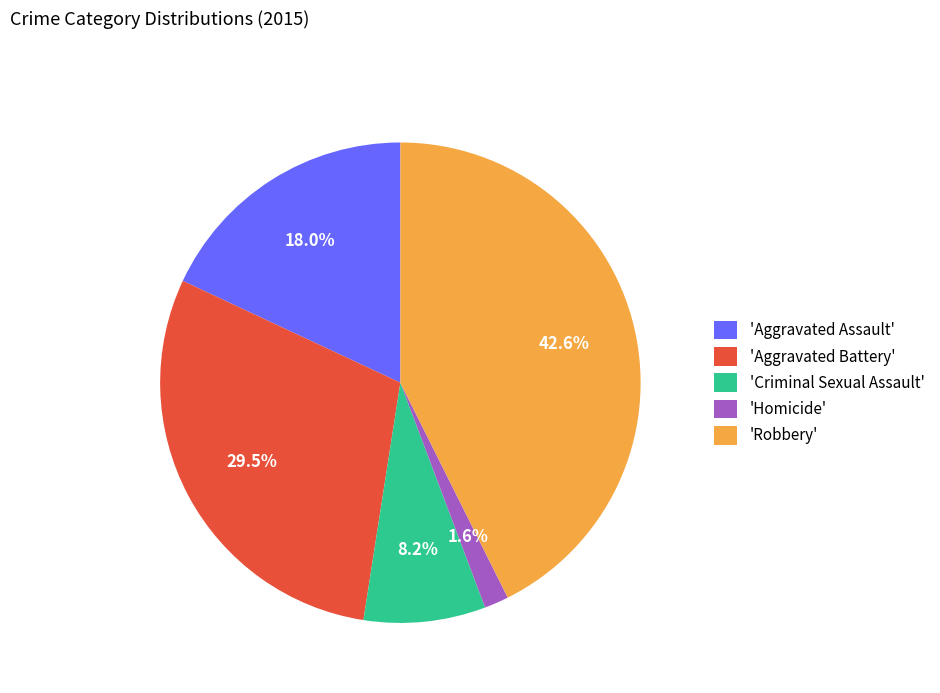

Which category has the smallest portion of the pie?

'Homicide'